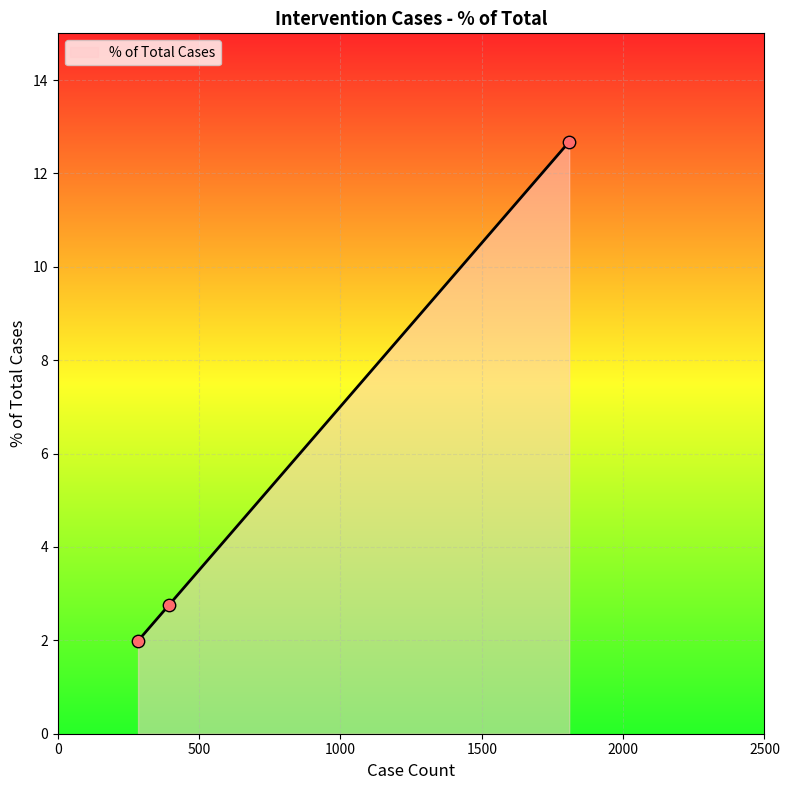

Between Ever in ICU and Ever Hospitalized, which is larger?

Ever Hospitalized